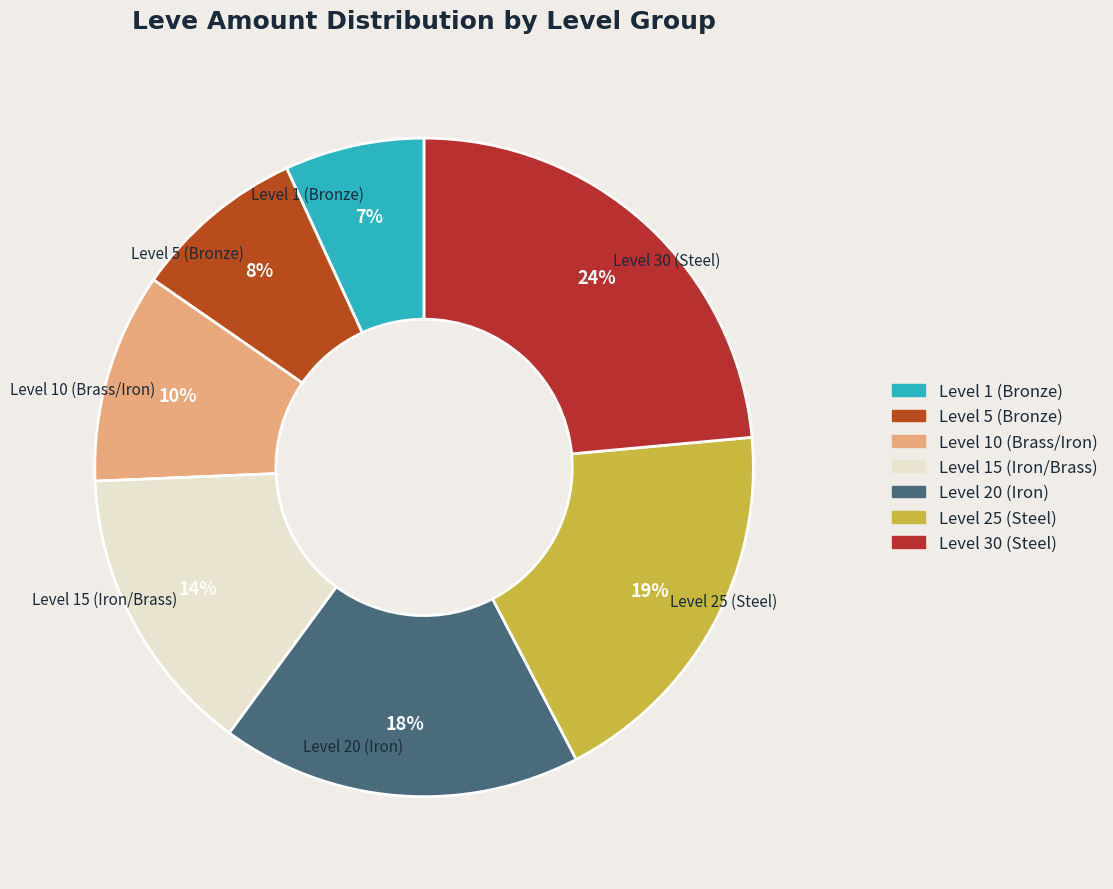

To the nearest percent, what is the average slice percentage?

14%